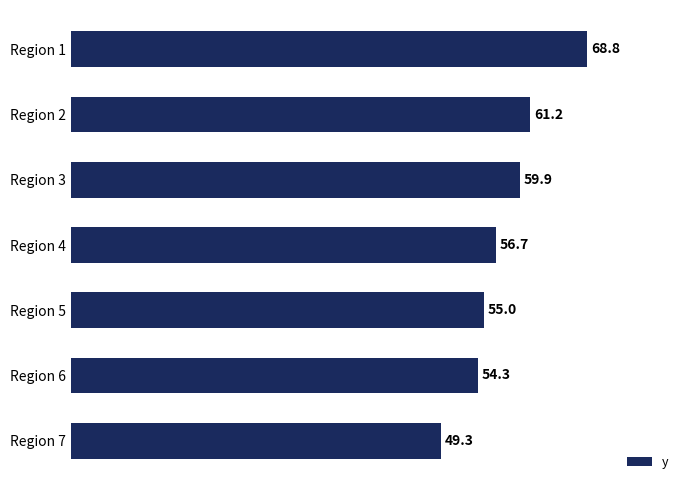

At which category does the chart reach its minimum across all series?

Region 7